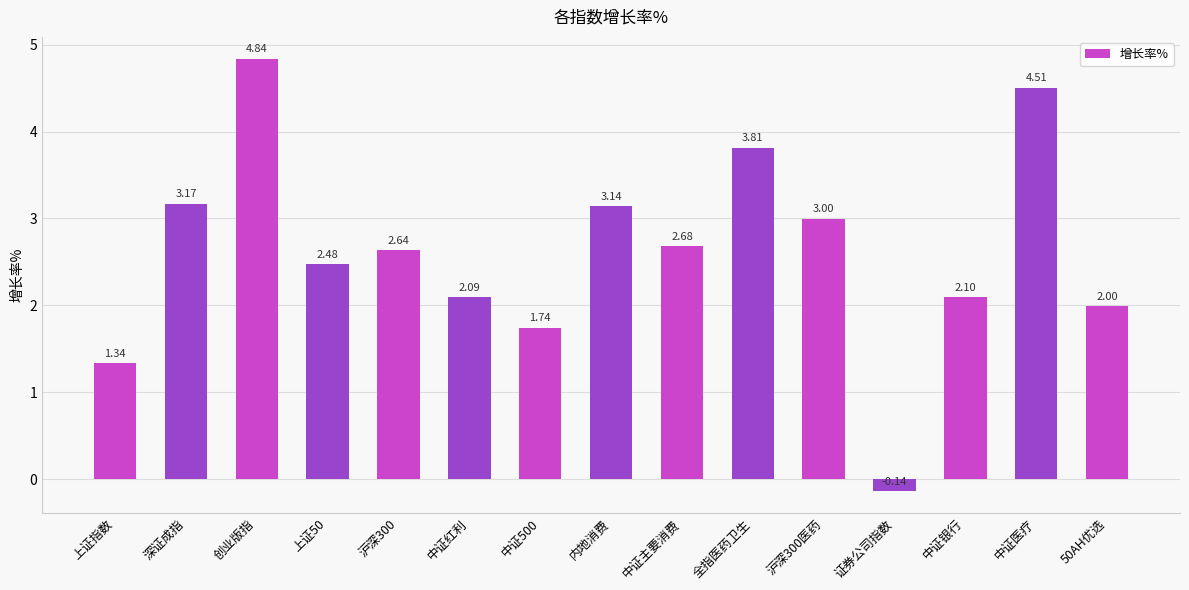

List the labels in order of value, smallest first.

证券公司指数, 上证指数, 中证500, 50AH优选, 中证红利, 中证银行, 上证50, 沪深300, 中证主要消费, 沪深300医药, 内地消费, 深证成指, 全指医药卫生, 中证医疗, 创业版指